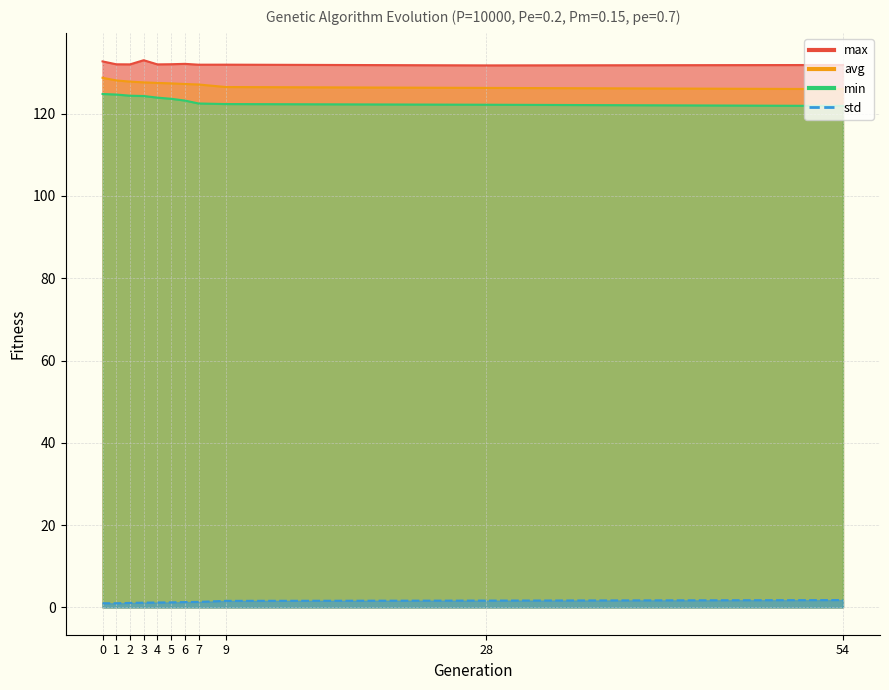

What is the difference between the std values at 6 and 4?

0.1